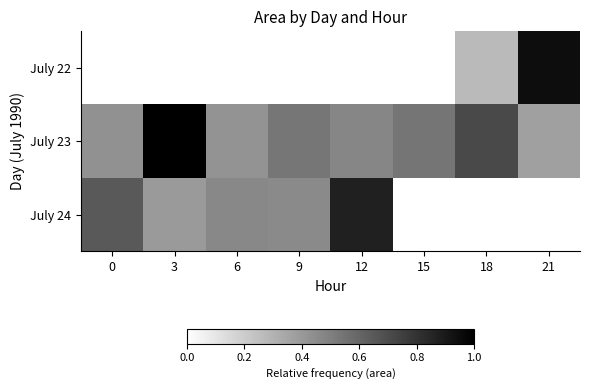

At which label is July 24 closest to 0?

15